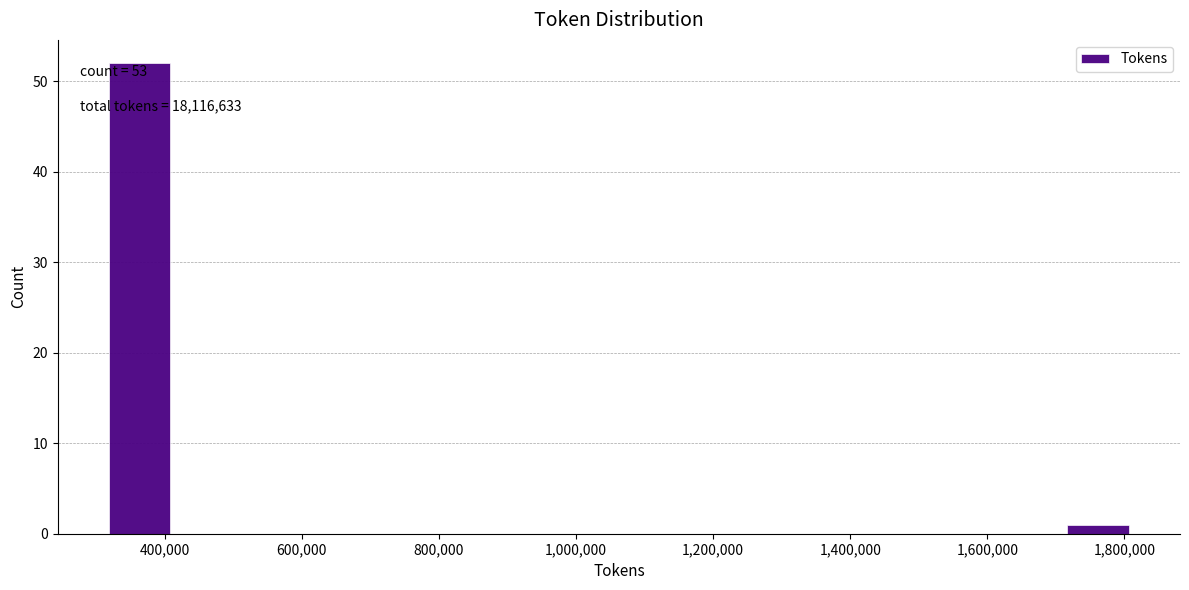

Which range on the x-axis has the tallest bar?

320000 to 420000